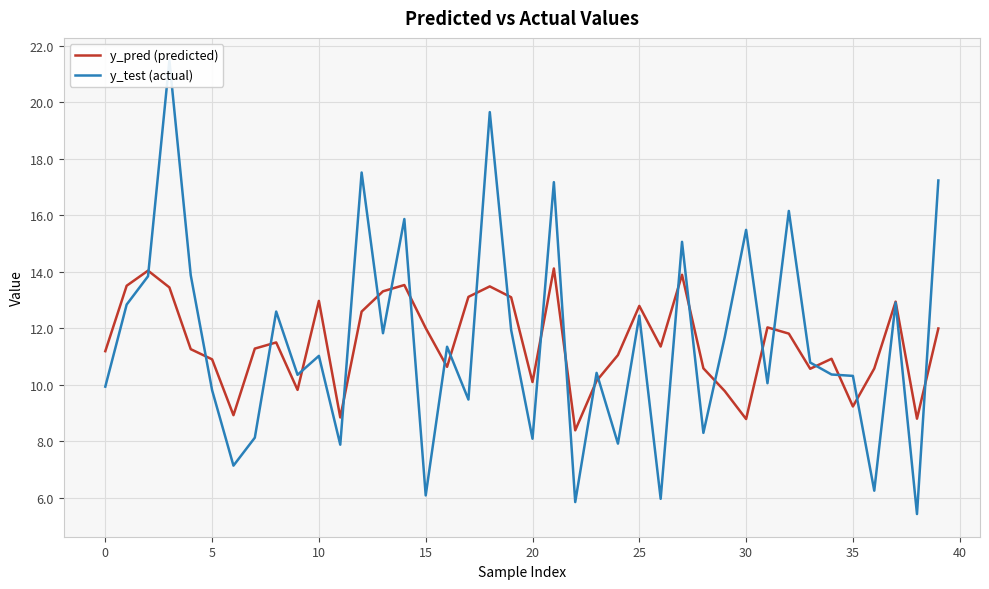

In y_test (actual), how many points are higher than both neighbors (excluding endpoints)?

14